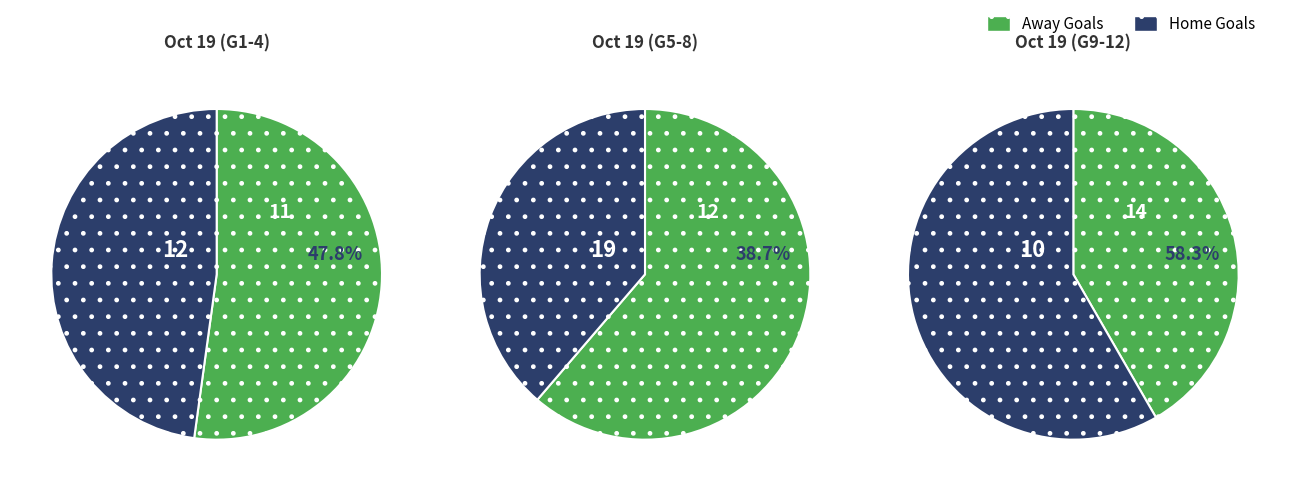

Does Edmonton Oilers account for over 50% of the chart?

No